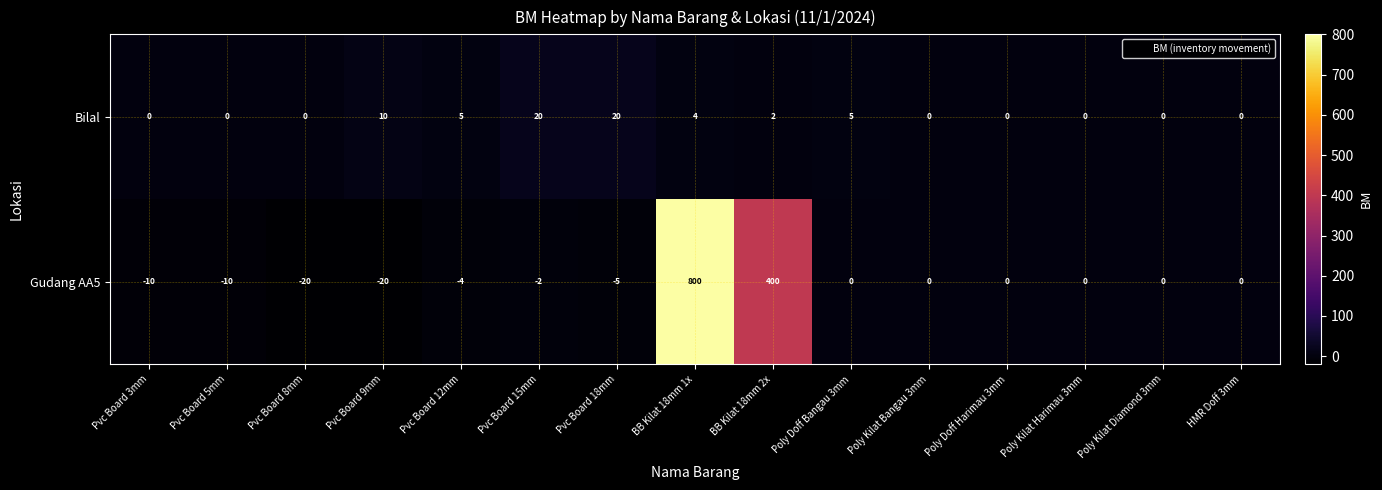

Which series has the widest spread of values?

Gudang AA5